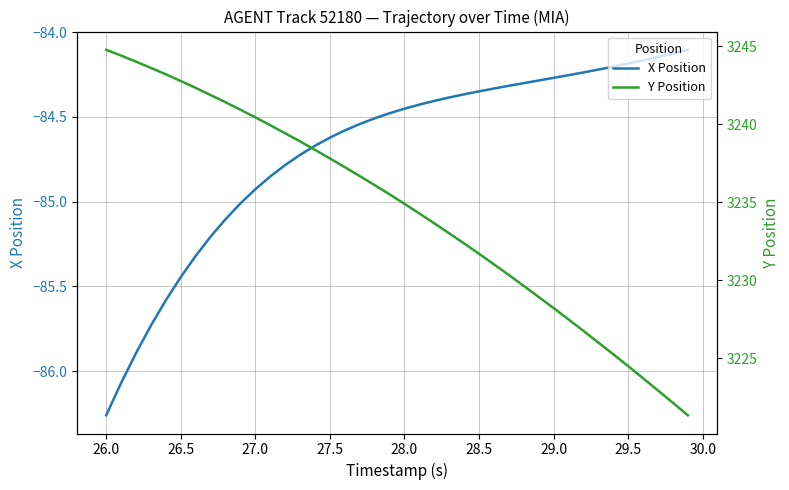

Which series has the largest total across all categories?

Y Position